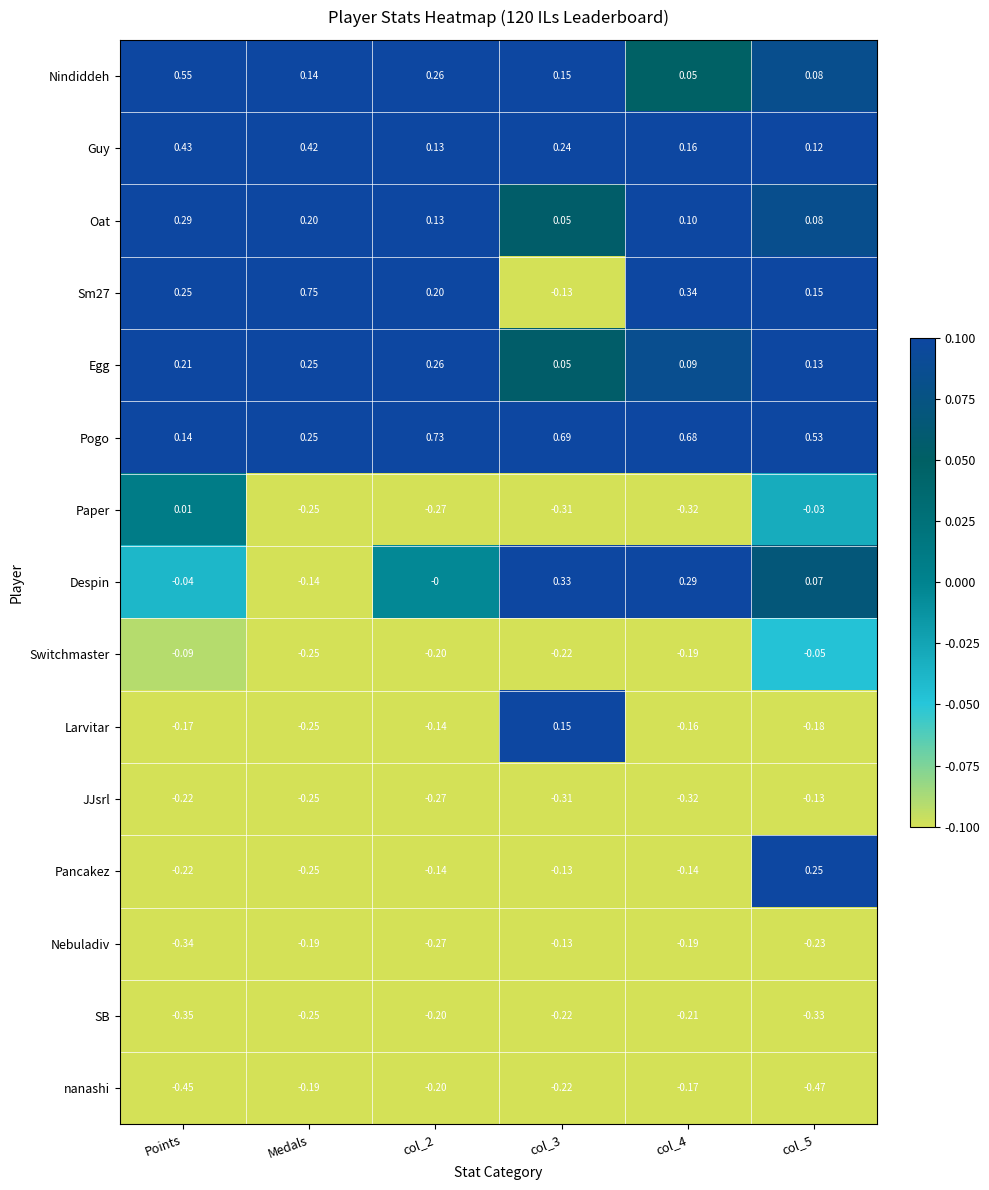

Which series changed the most between Points and col_4?

Pogo